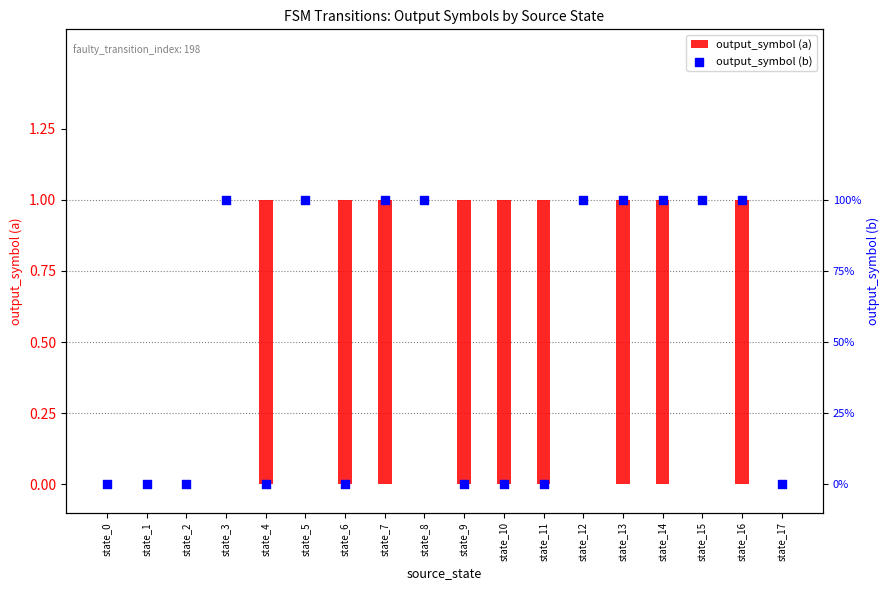

What are all the series names shown in the legend?

output_symbol (a), output_symbol (b)